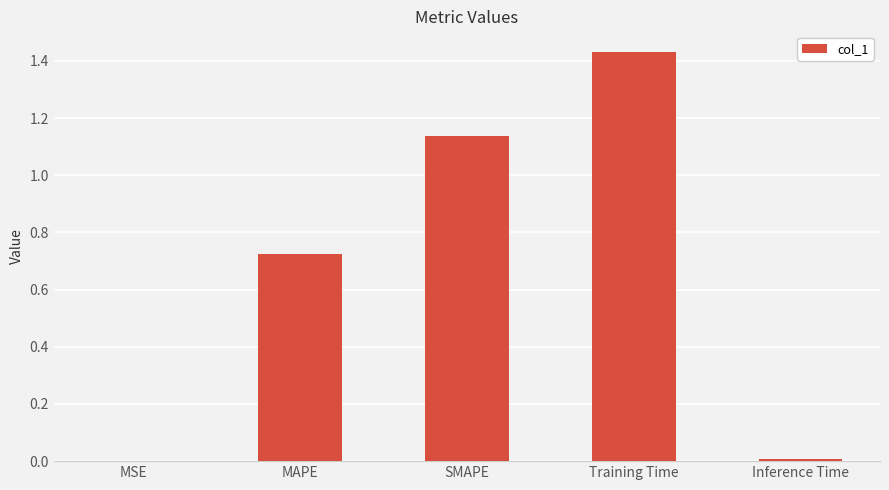

What is the change in value from MAPE to Training Time?

+0.7